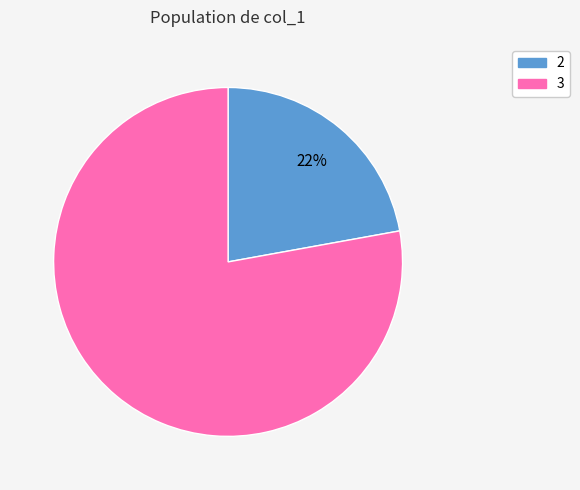

Is there a majority slice in this chart?

Yes